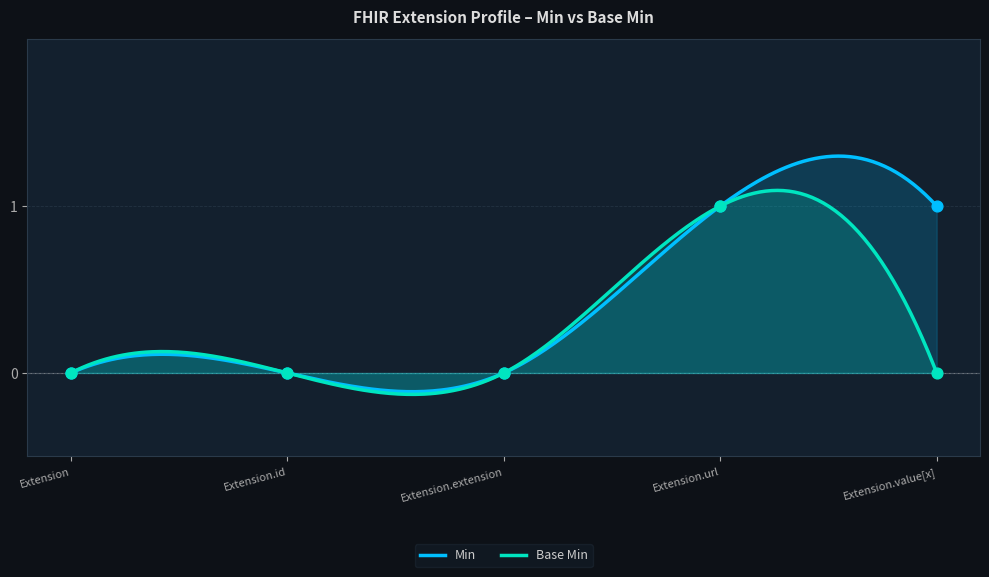

At how many categories does at least one series exceed 0?

2